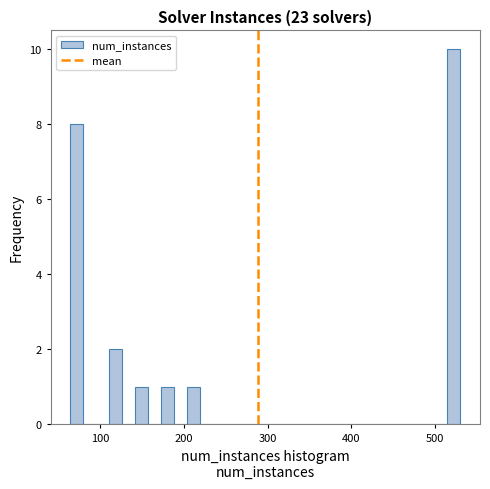

Around what value on the x-axis is the tallest bar? Give the approximate position of its centre, as read against the axis.

520